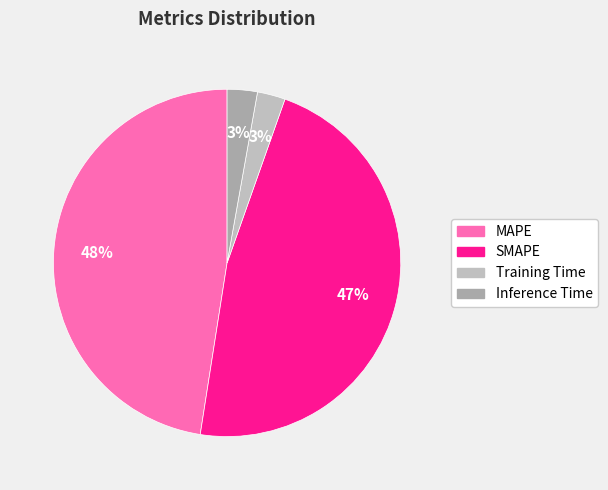

What percentage is the SMAPE slice, to the nearest percent?

47%